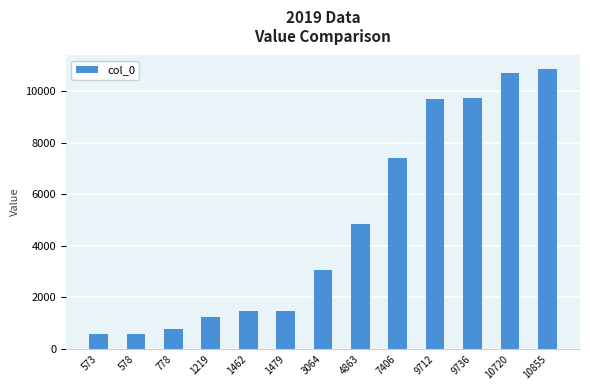

Does the chart contain stacked bars?

No